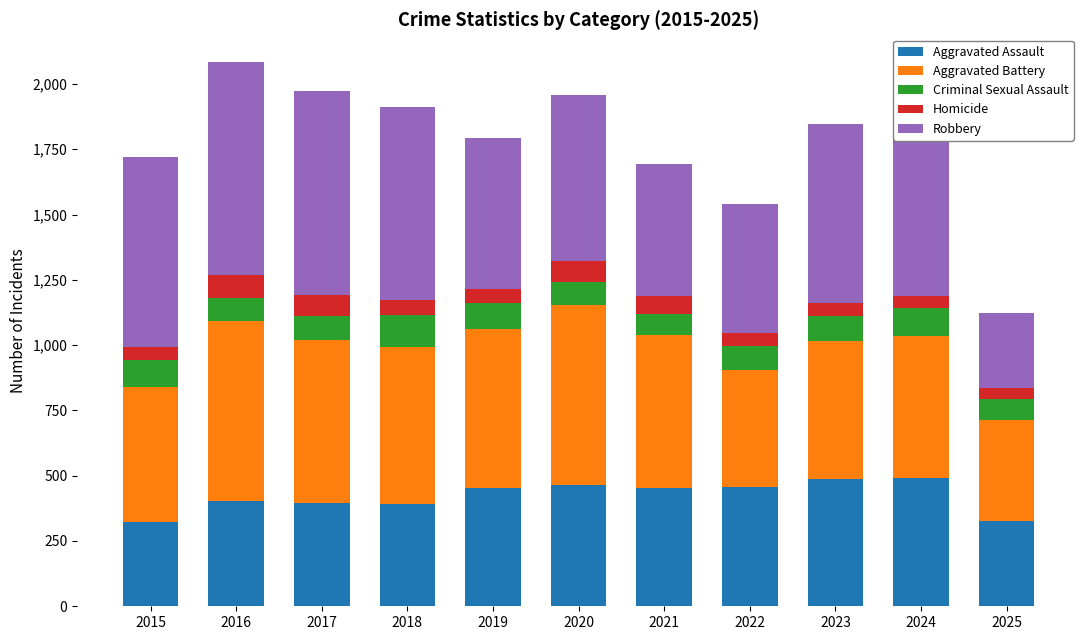

What is the total value across all series at 2018?

1912